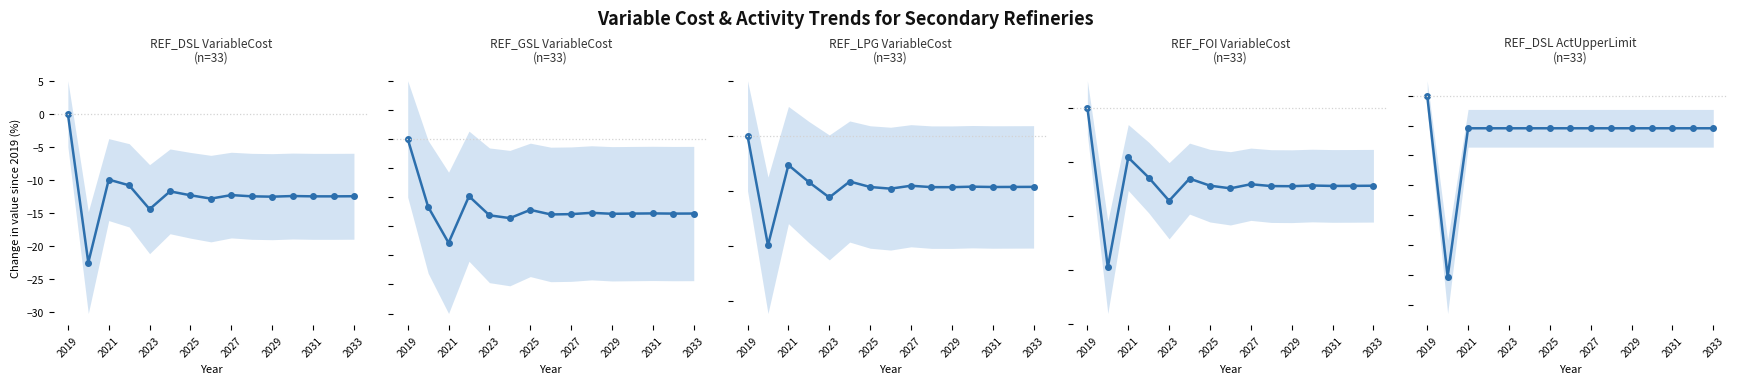

True or false: REF_LPG VariableCost has more than 2 interior local peaks.

True